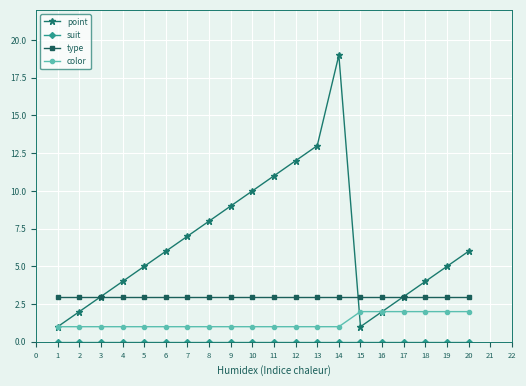

Does the chart have visible grid lines?

Yes